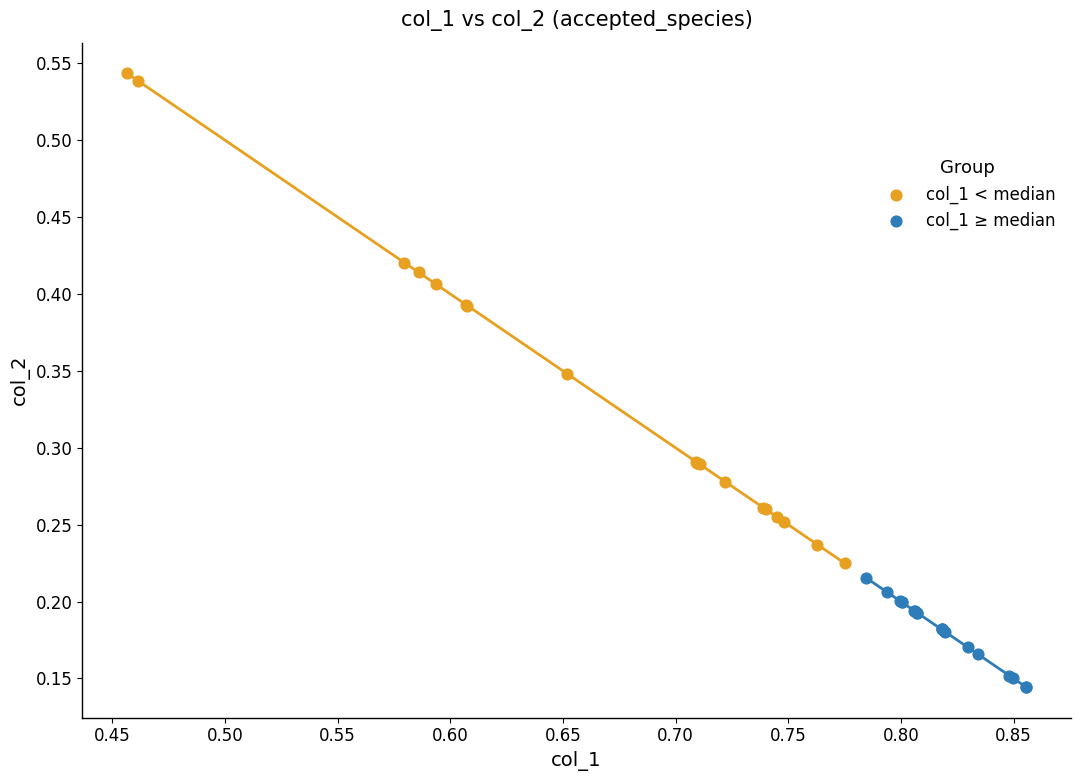

Which series has the widest spread of Y values?

col_1 < median